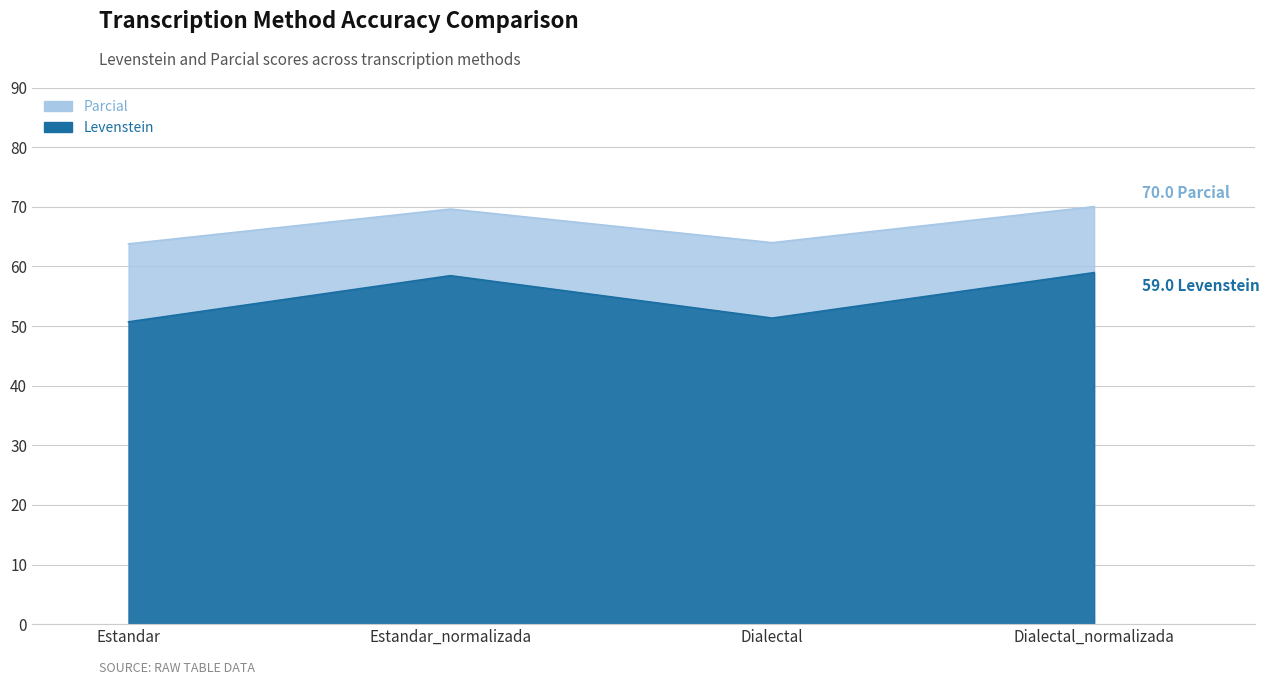

What position from the right is Estandar_normalizada?

3